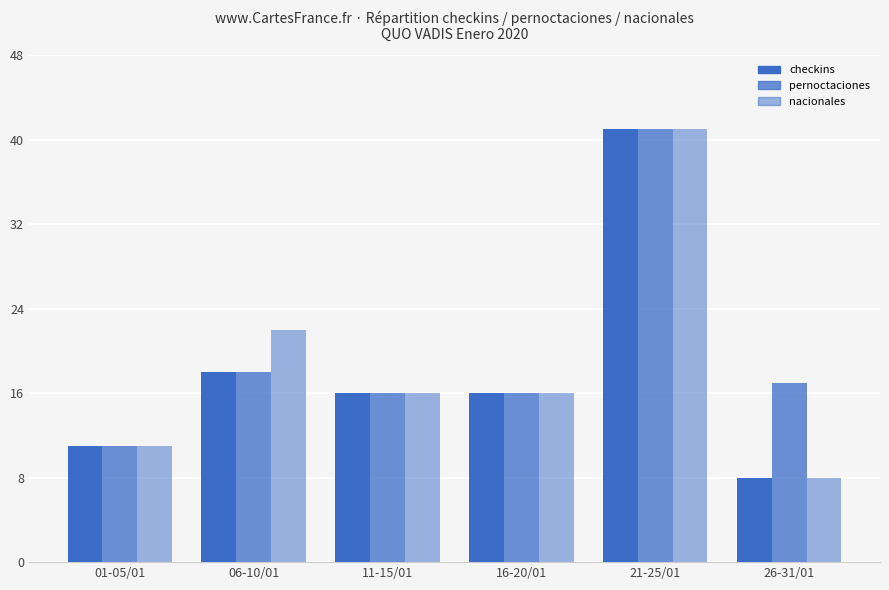

Reading left to right, transcribe all the data shown in this chart.

checkins: 01-05/01=11	06-10/01=18	11-15/01=16	16-20/01=16	21-25/01=41	26-31/01=8
pernoctaciones: 01-05/01=11	06-10/01=18	11-15/01=16	16-20/01=16	21-25/01=41	26-31/01=17
nacionales: 01-05/01=11	06-10/01=22	11-15/01=16	16-20/01=16	21-25/01=41	26-31/01=8